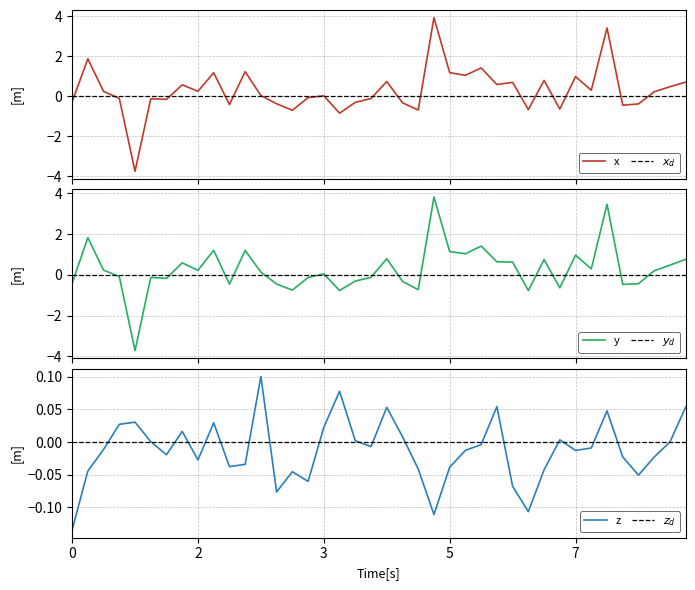

What is the highest value of the x series?

3.9